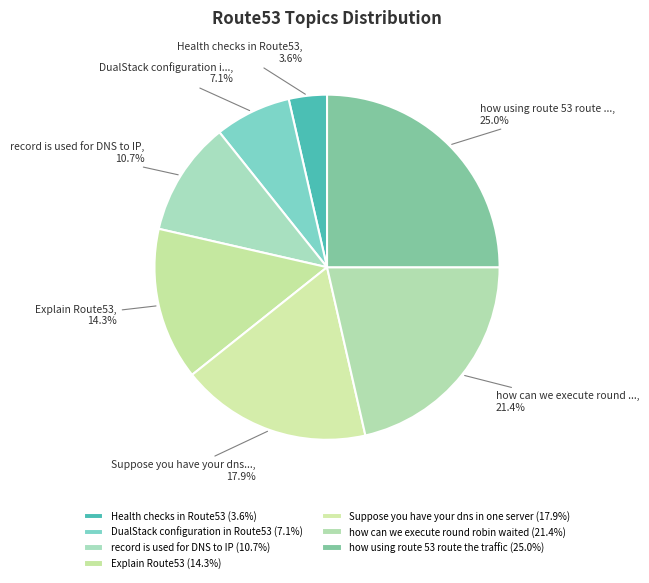

To the nearest percent, what portion does DualStack configuration in Route53 represent?

7%